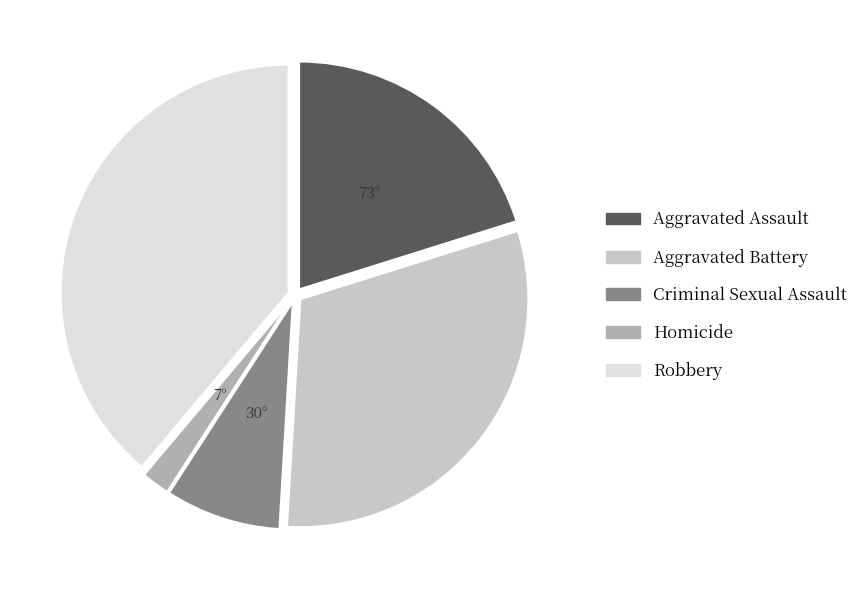

Rank the categories by value from lowest to highest.

Homicide, Criminal Sexual Assault, Aggravated Assault, Aggravated Battery, Robbery